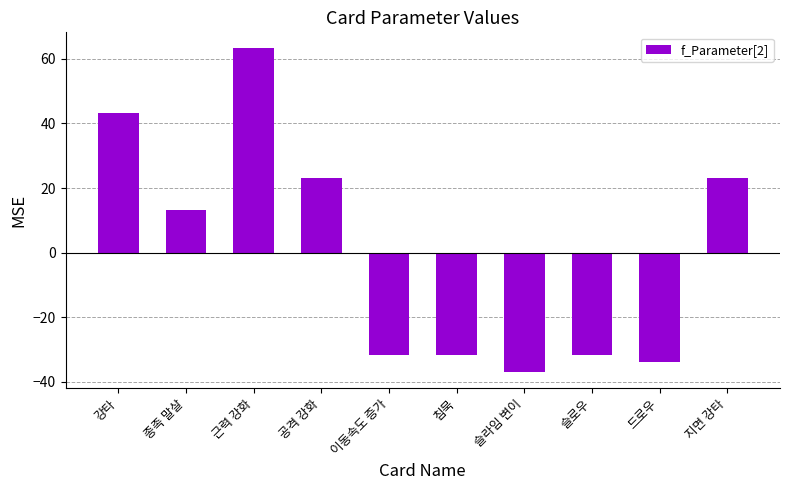

Which category has the lowest value across all series?

슬라임 변이